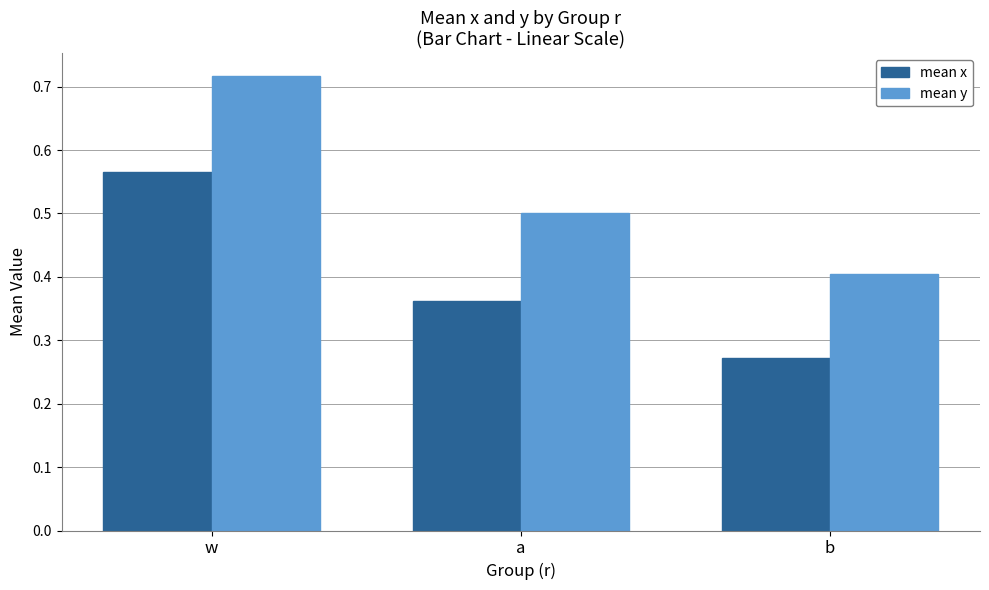

True or false: mean x has a value of 0.4 at a.

True